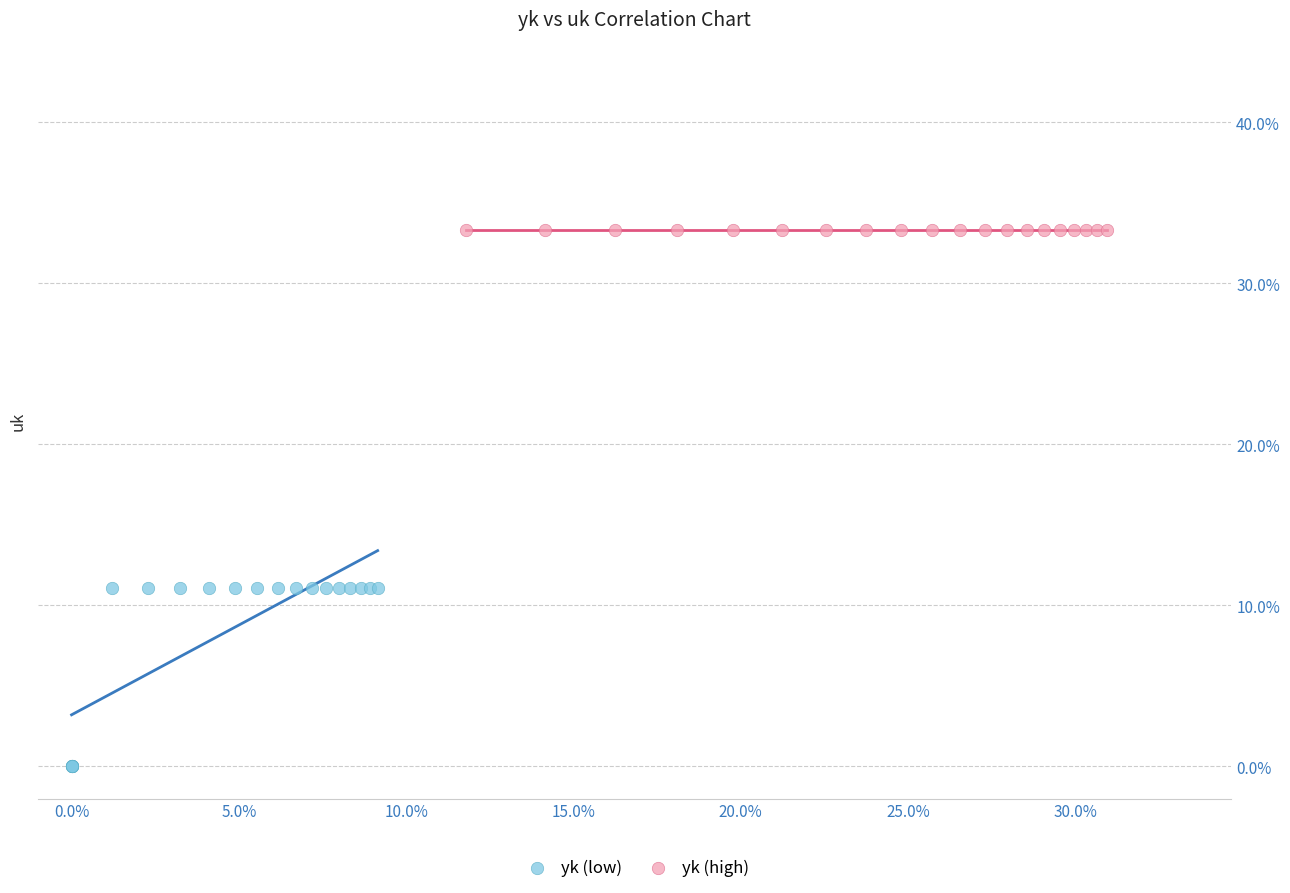

Which series reaches the minimum Y coordinate?

yk (low)